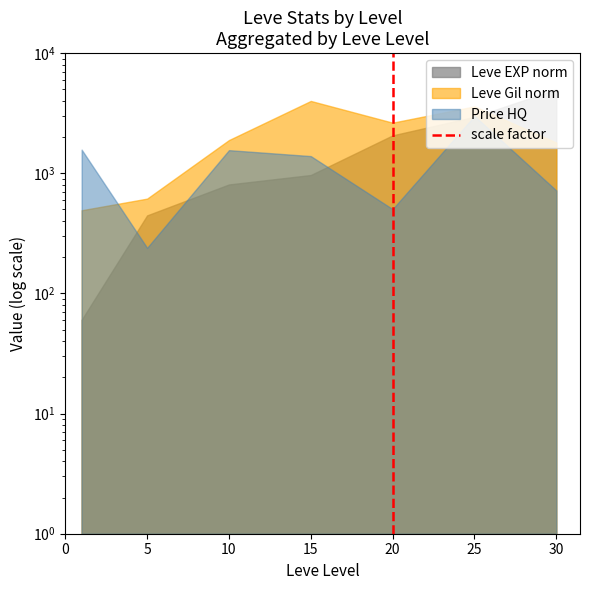

Between 5 and 0, which is larger?

5